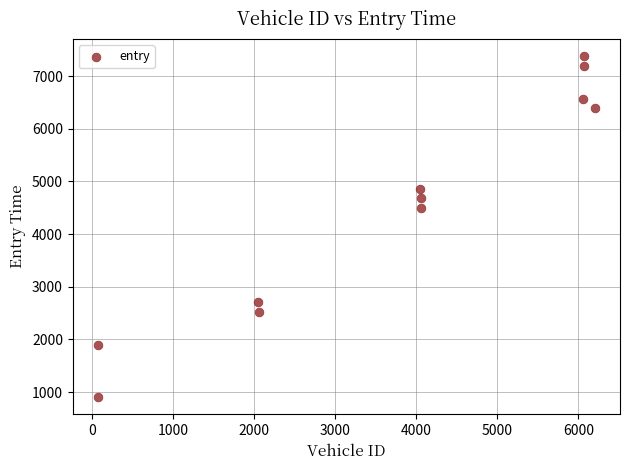

What is the range of Y values (max minus min)?

6479.8